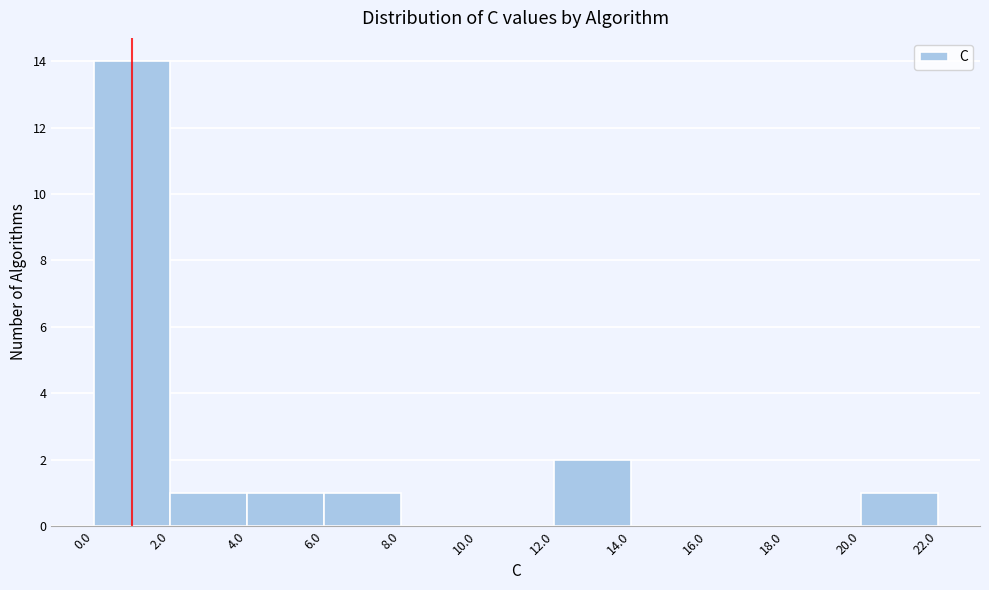

Reading left to right, transcribe this chart: for each bar, give the range it covers on the x-axis and its height. The values are not printed on the chart, so give them approximately, as read against the axis.

0.0 to 2.0: 14
2.0 to 4.0: 1
4.0 to 6.0: 1
6.0 to 8.0: 1
8.0 to 10.0: 0
10.0 to 12.0: 0
12.0 to 14.0: 2
14.0 to 16.0: 0
16.0 to 18.0: 0
18.0 to 20.0: 0
20.0 to 22.0: 1